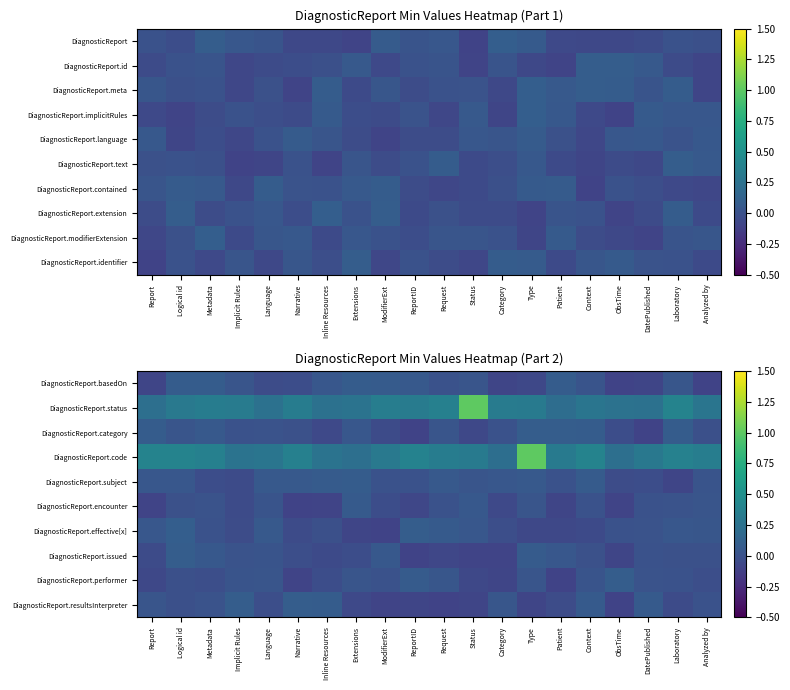

Rank the series by their maximum value, from lowest to highest.

DiagnosticReport.encounter, DiagnosticReport.basedOn, DiagnosticReport.subject, DiagnosticReport.performer, DiagnosticReport.category, DiagnosticReport.issued, DiagnosticReport.resultsInterpreter, DiagnosticReport.effective[x], DiagnosticReport.status, DiagnosticReport.code